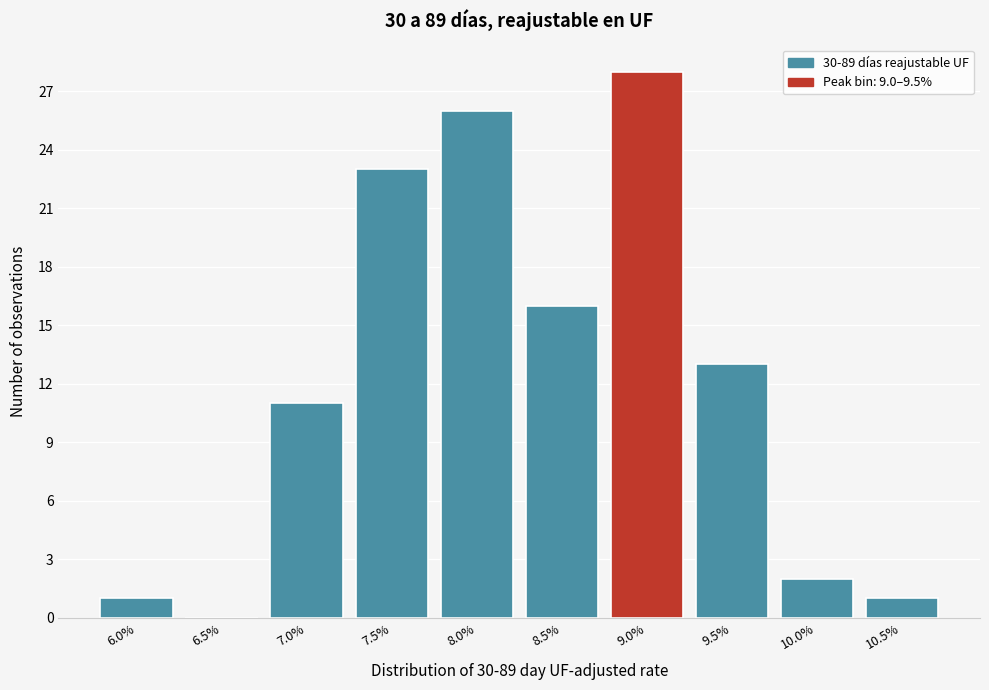

Reading left to right, list all the values displayed in this chart.

6.0%=1	6.5%=0	7.0%=11	7.5%=23	8.0%=26	8.5%=16	9.0%=28	9.5%=13	10.0%=2	10.5%=1